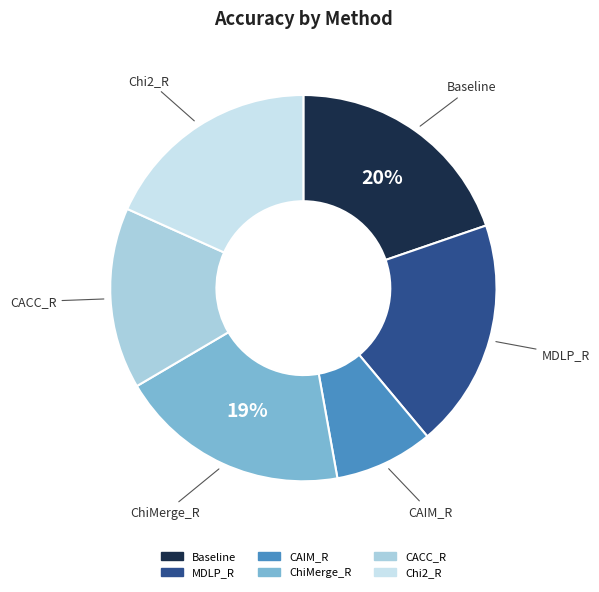

To the nearest percent, what percentage of the pie is Baseline?

20%